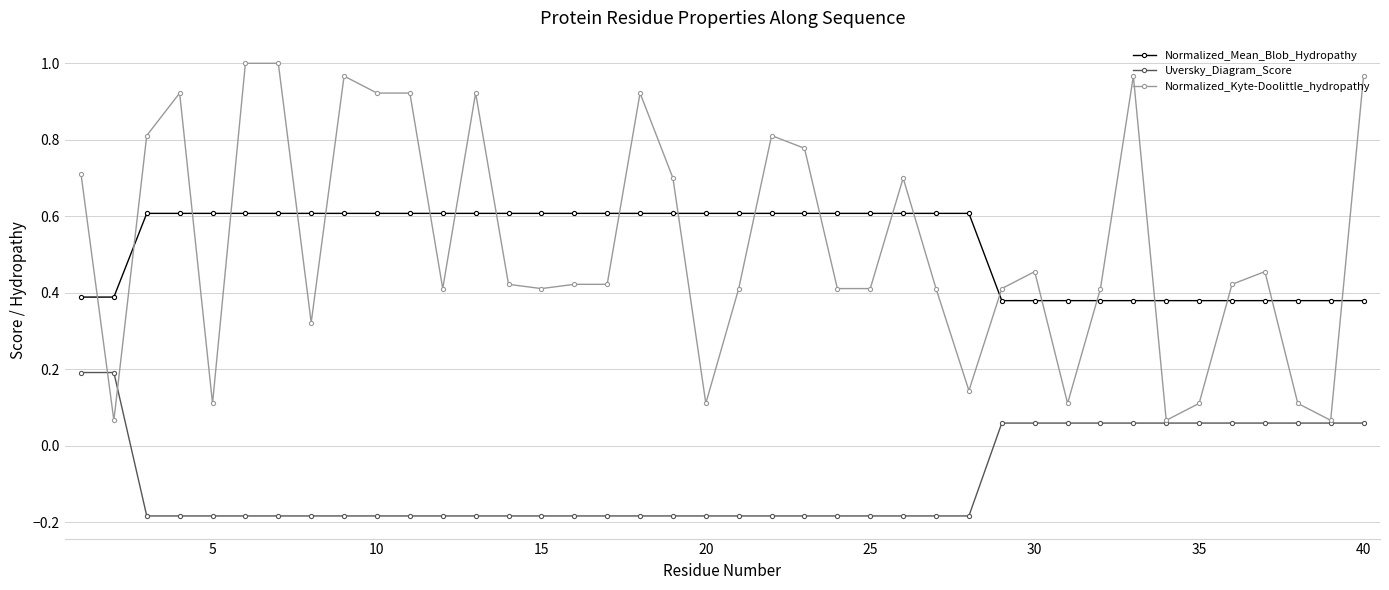

What are all the series names shown in the legend?

Normalized_Mean_Blob_Hydropathy, Uversky_Diagram_Score, Normalized_Kyte-Doolittle_hydropathy